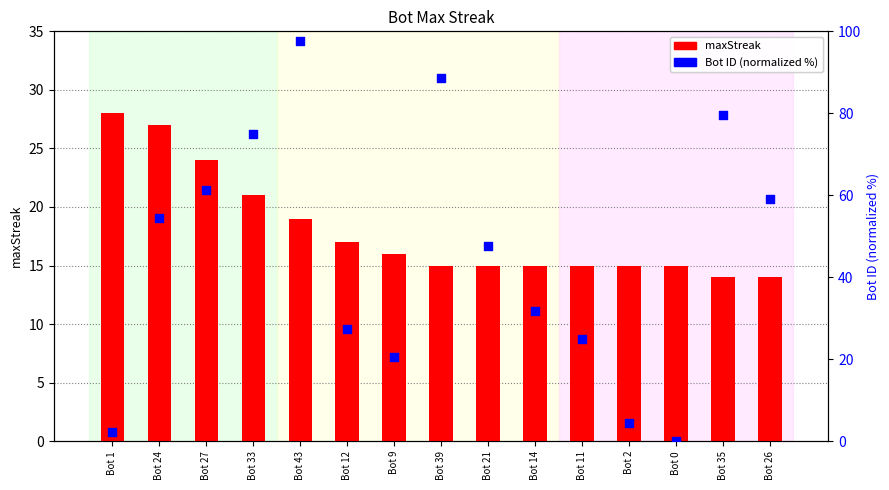

Which series has the largest total across all categories?

Bot ID (normalized %)